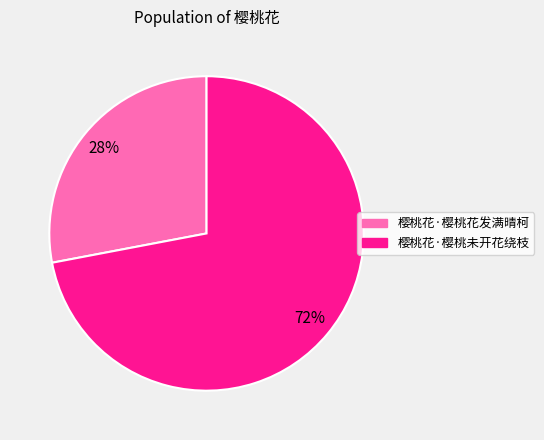

Count the number of slices in the pie.

2